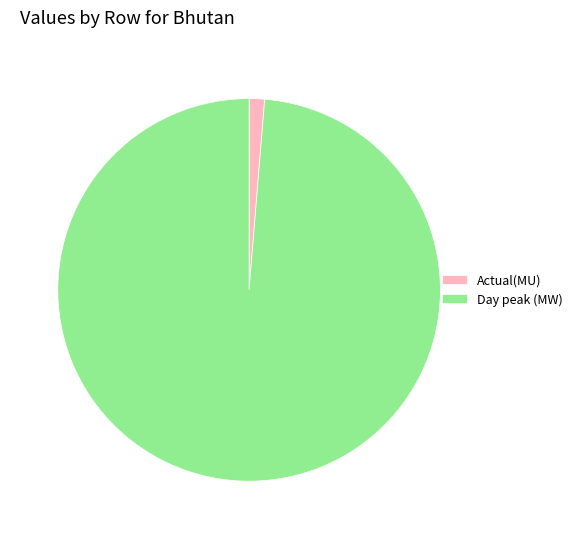

What is the largest slice in the pie chart?

Day peak (MW)